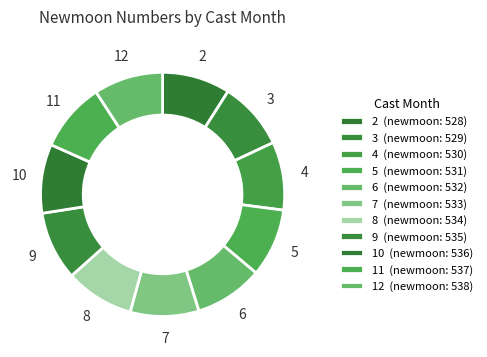

Does any single category account for the majority?

No